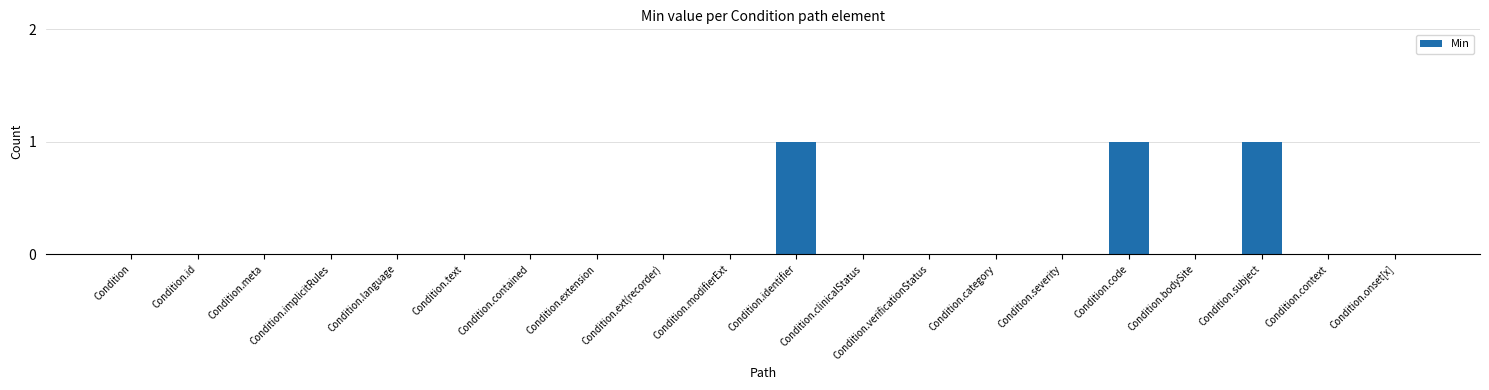

The chart shows a value of 0 at Condition.contained. True or false?

True